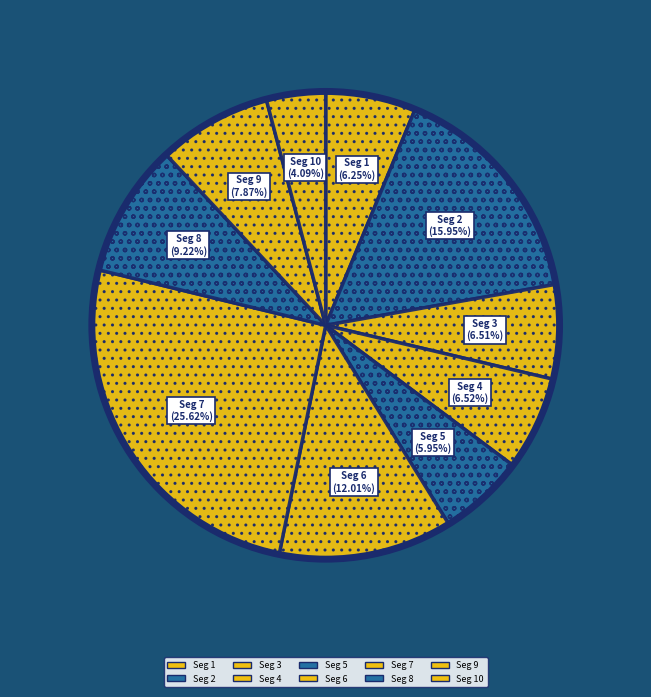

Count the number of slices in the pie.

10